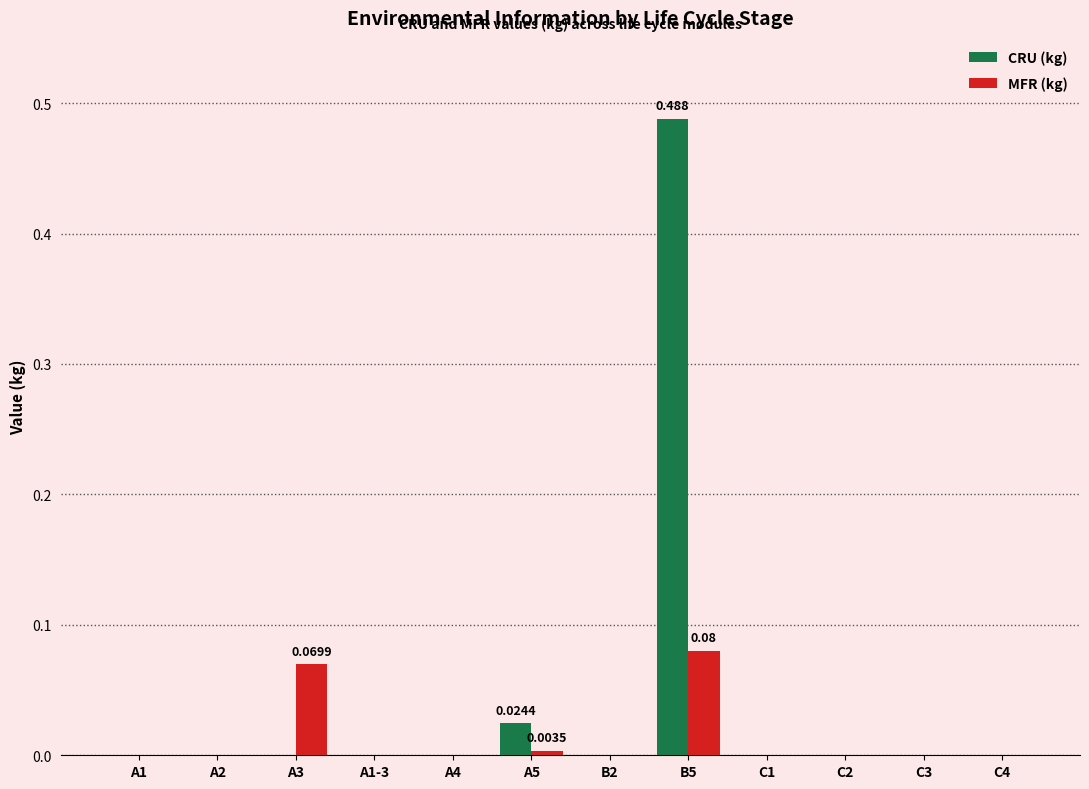

Which label corresponds to the largest value in the chart?

B5